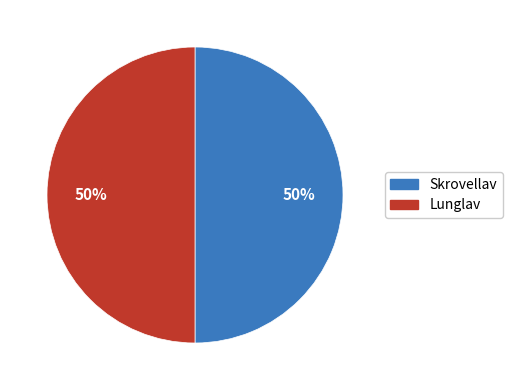

Is it true that Skrovellav is 62% of the pie?

False